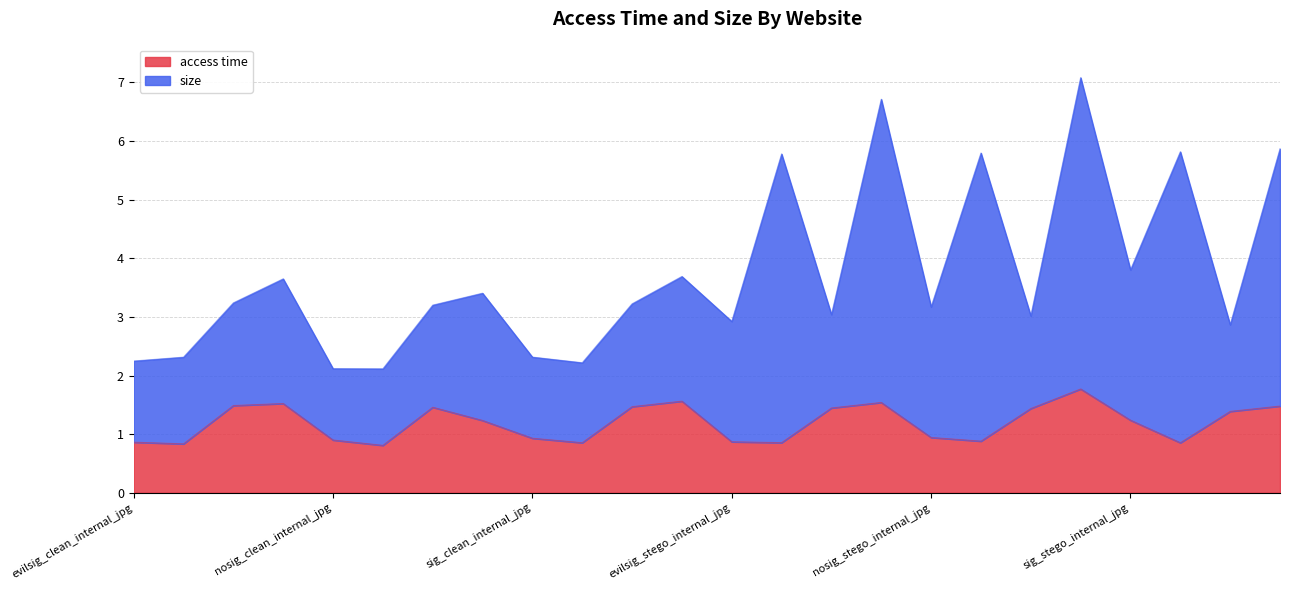

What is the difference between the maximum and minimum values?

1.0